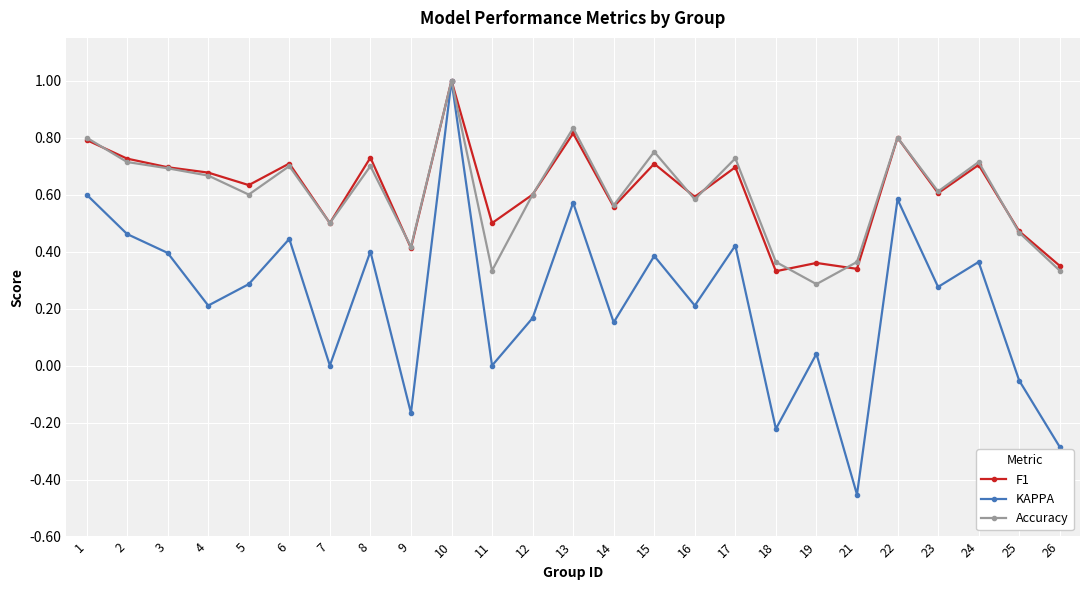

What is the total value across all series at 22?

2.2